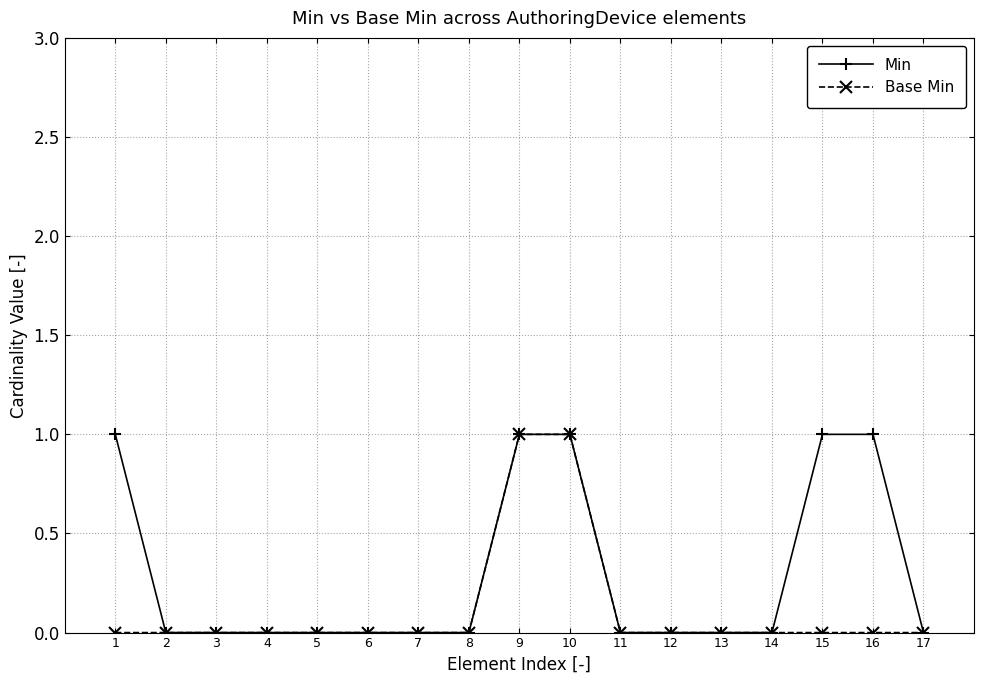

How many lines are shown in the chart?

2